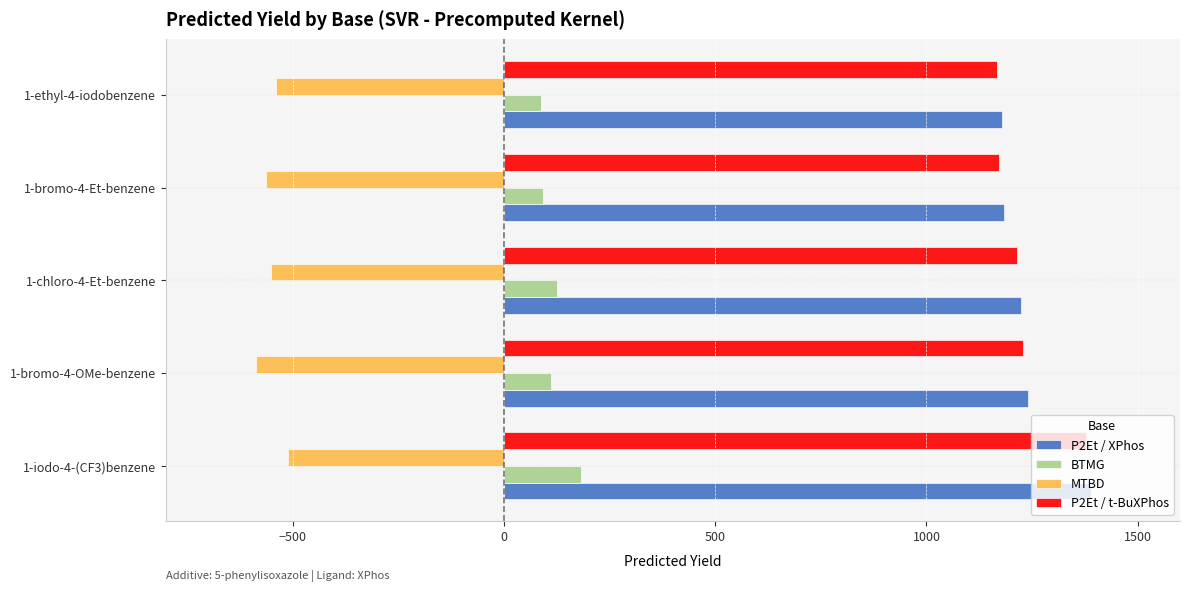

Which series has the largest range (max minus min)?

P2Et / XPhos